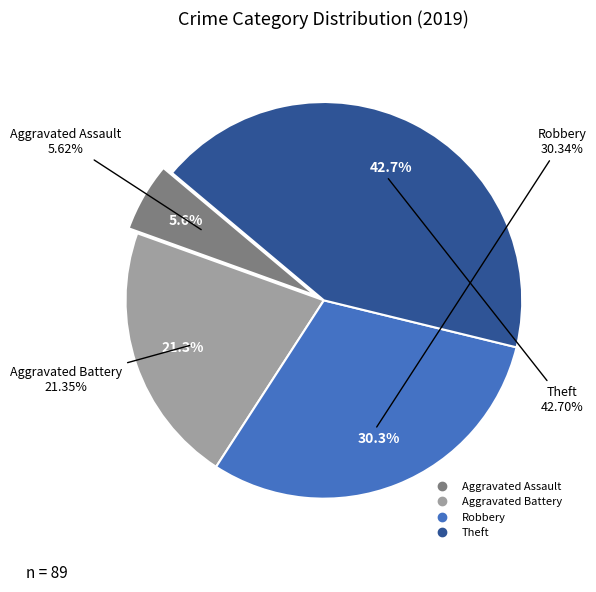

Does Aggravated Battery account for over 50% of the chart?

No